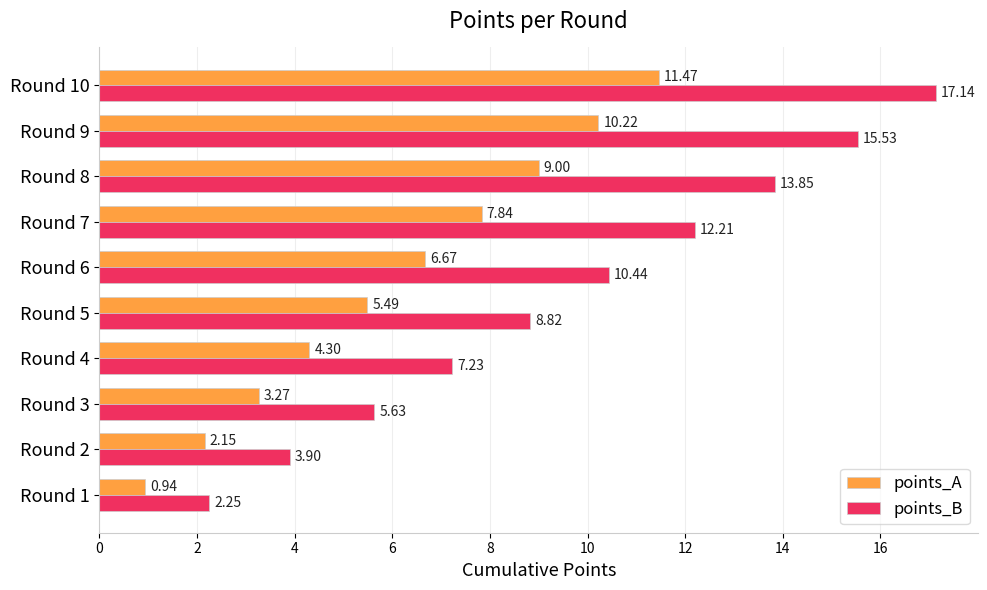

What is the average value of the points_A series?

6.1